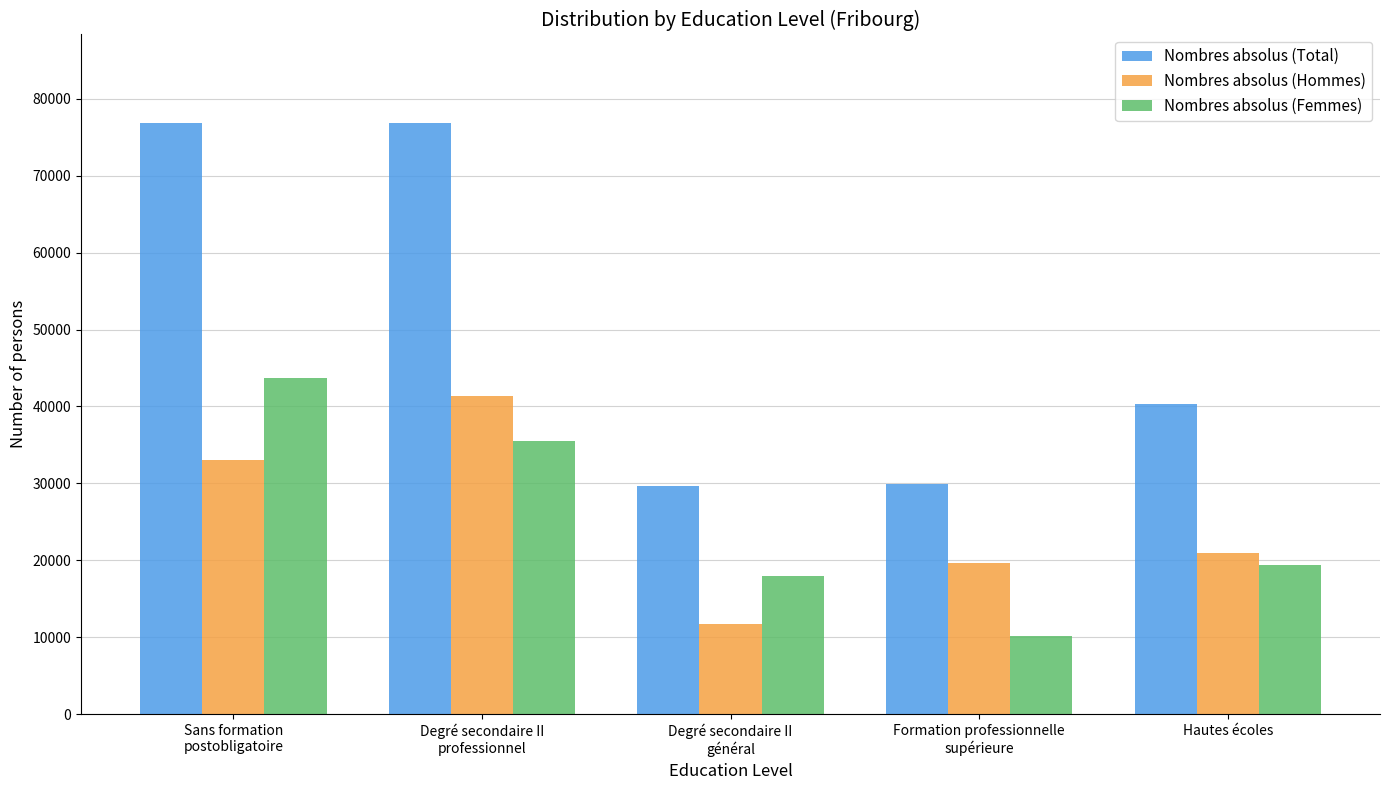

What is the total value across all series at Formation professionnelle
supérieure?

59785.6